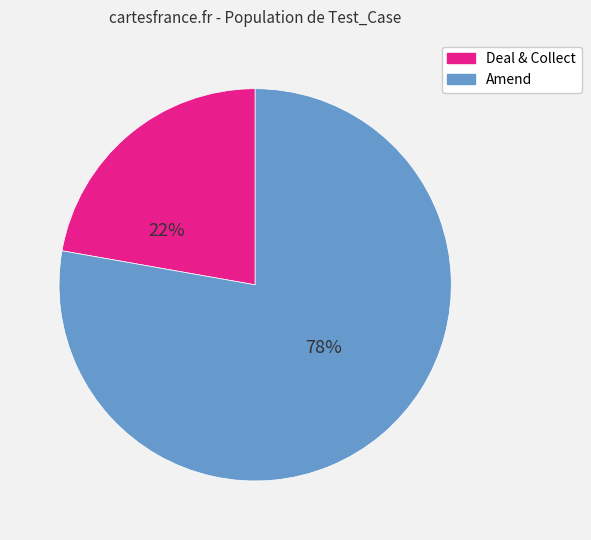

Is there any slice that represents more than half of the pie?

Yes